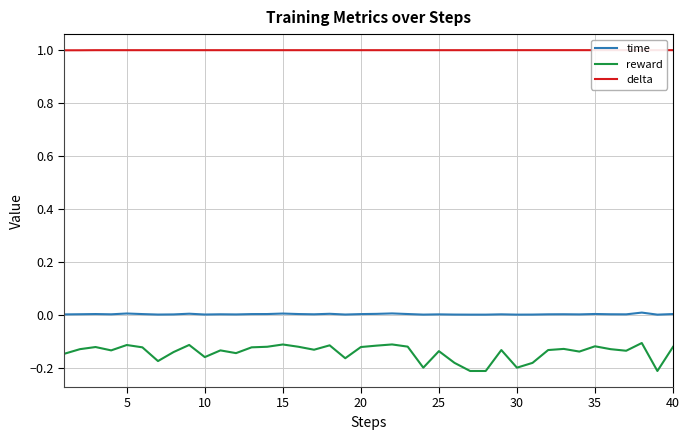

True or false: delta has more than 1 points higher than both neighbors.

False